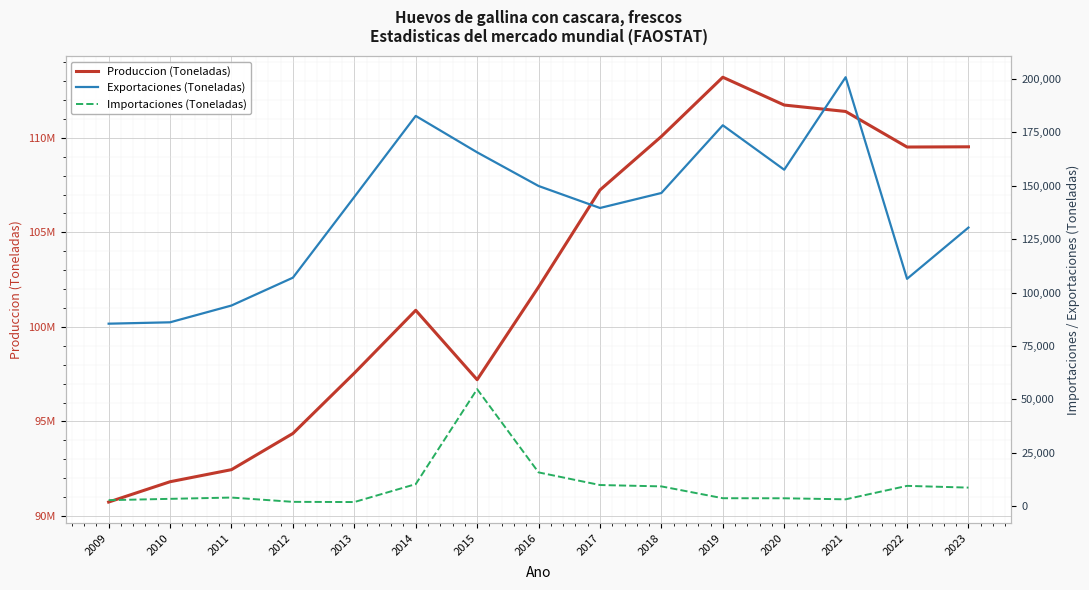

How many interior local peaks does the Produccion (Toneladas) series have?

2